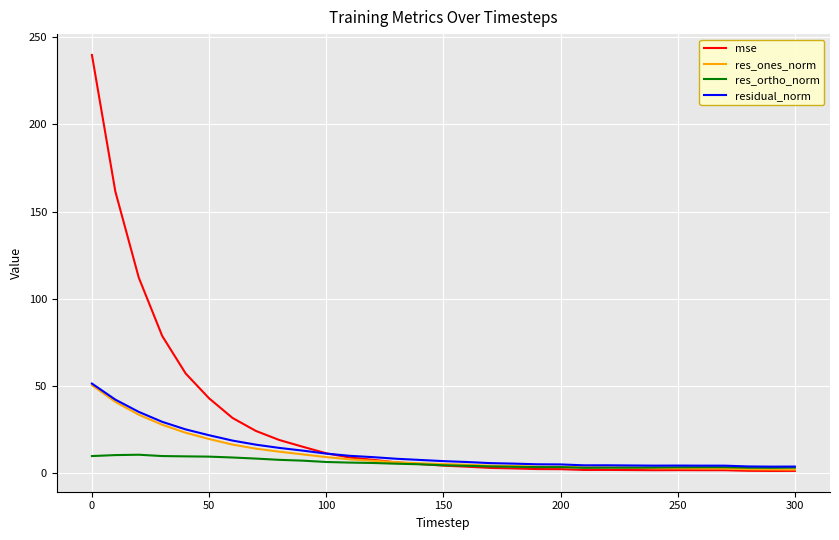

How many series are shown in this chart?

4